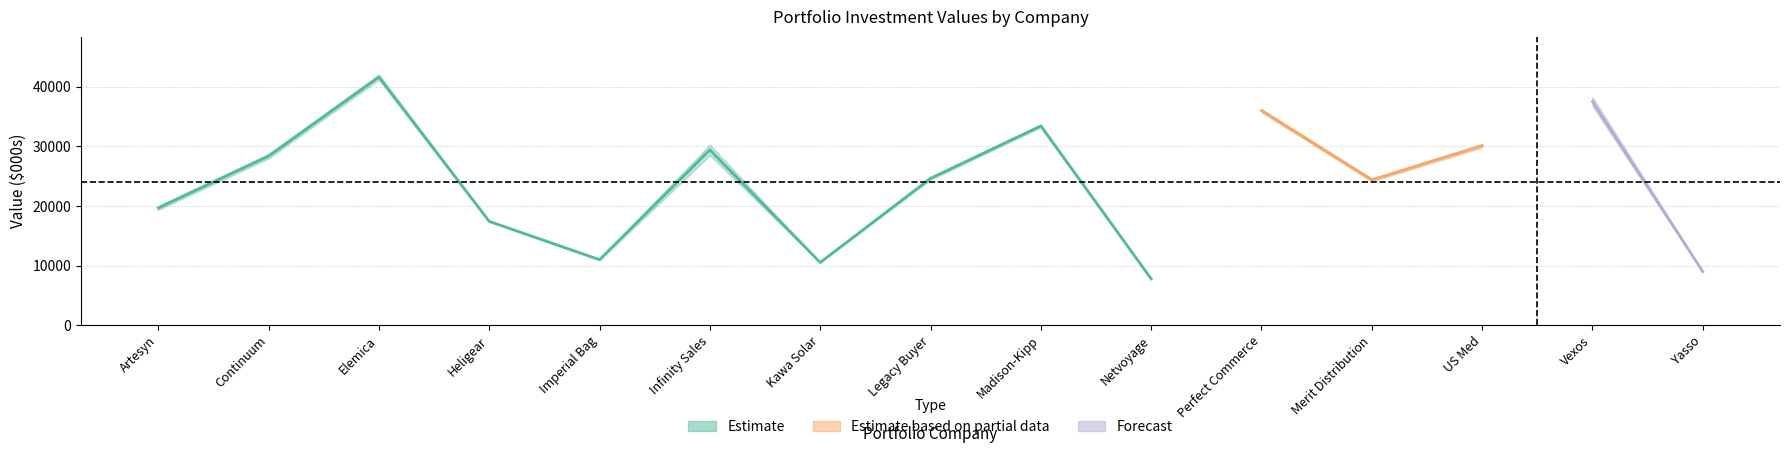

What is the label of the 10th point from the left?

Netvoyage